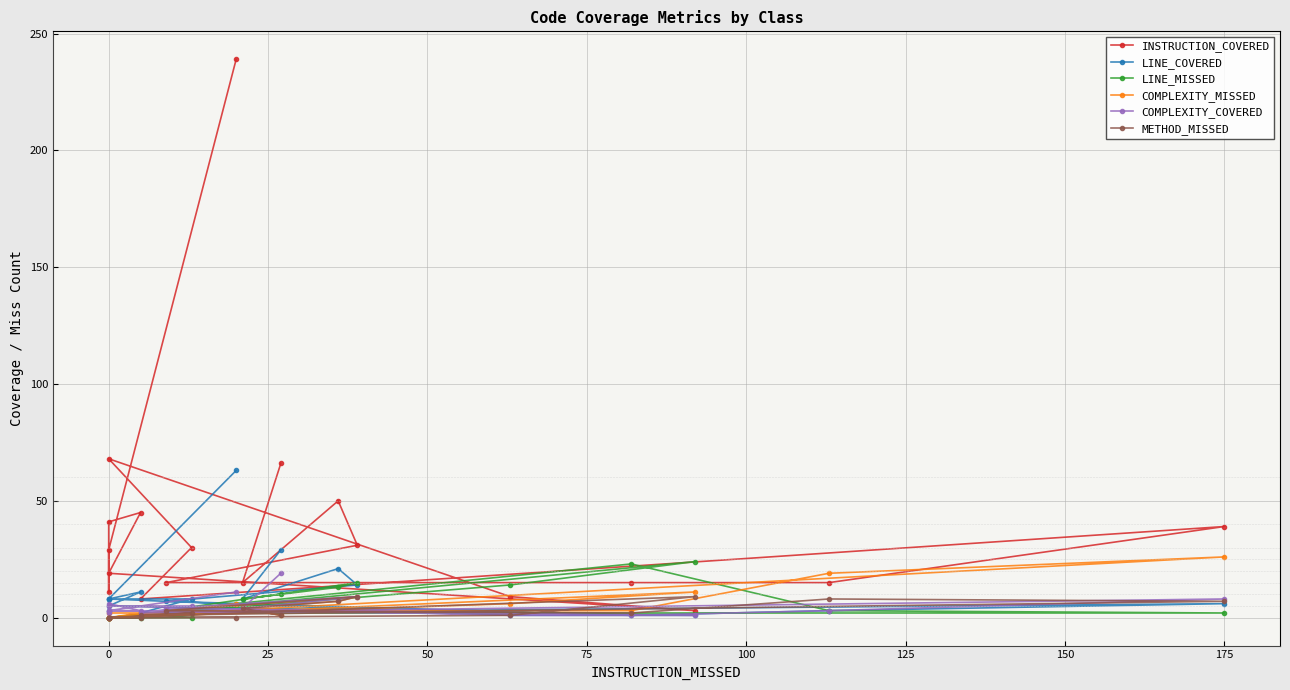

True or false: METHOD_MISSED has a value of 0 at 0.

True